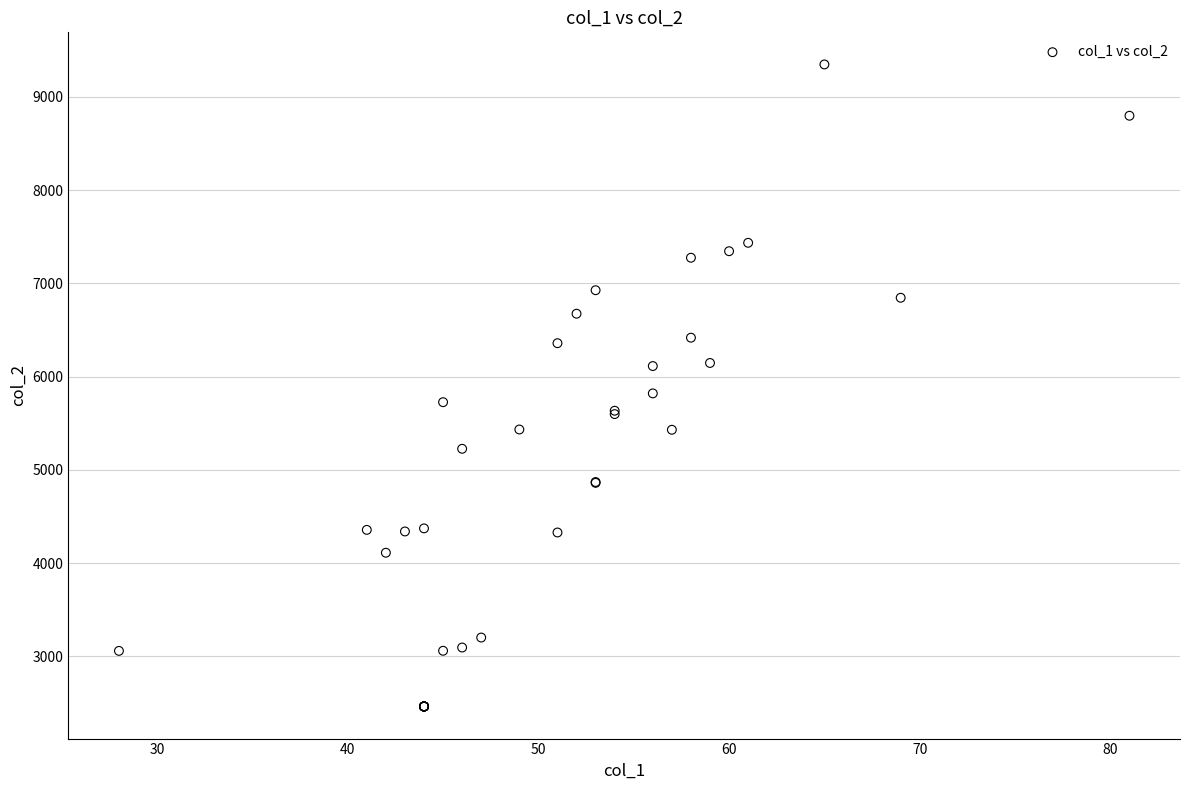

What Y value in the scatter plot is closest to 5905?

5820